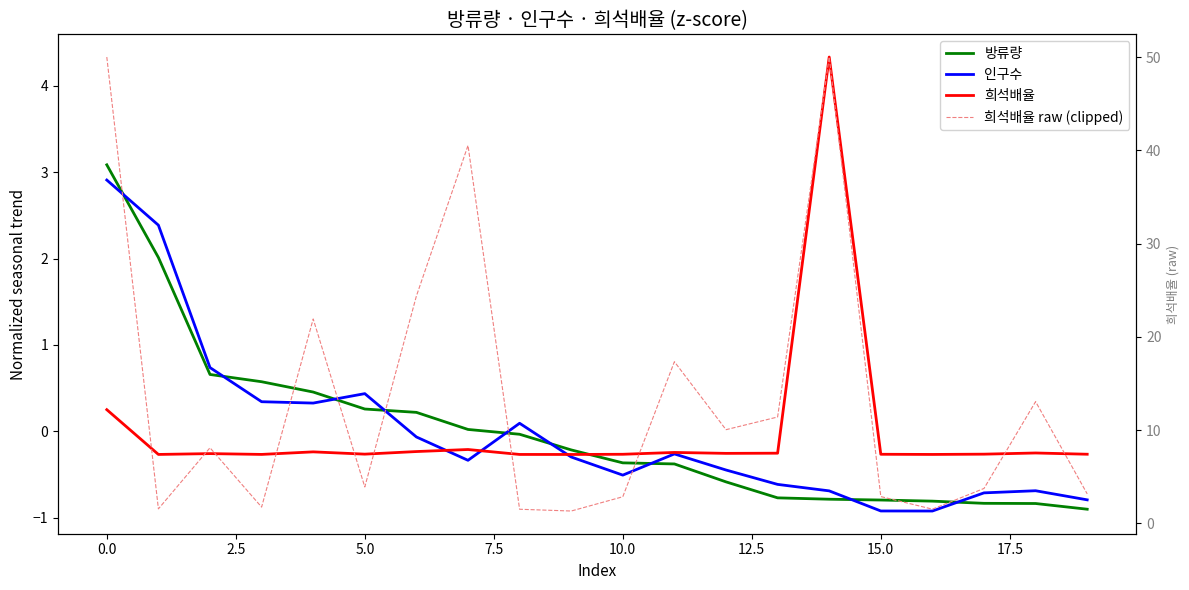

Reading left to right, transcribe all the data shown in this chart.

방류량: 3.1	2.0	0.7	0.6	0.5	0.3	0.2	0.0	-0.0	-0.2	-0.4	-0.4	-0.6	-0.8	-0.8	-0.8	-0.8	-0.8	-0.8	-0.9
인구수: 2.9	2.4	0.7	0.3	0.3	0.4	-0.1	-0.3	0.1	-0.3	-0.5	-0.3	-0.4	-0.6	-0.7	-0.9	-0.9	-0.7	-0.7	-0.8
희석배율: 0.3	-0.3	-0.3	-0.3	-0.2	-0.3	-0.2	-0.2	-0.3	-0.3	-0.3	-0.2	-0.3	-0.3	4.3	-0.3	-0.3	-0.3	-0.2	-0.3
희석배율 raw (clipped): 50.0	1.6	8.1	1.8	21.9	3.9	24.4	40.5	1.5	1.3	2.9	17.3	10.1	11.4	50.0	2.9	1.5	3.8	13.1	3.2